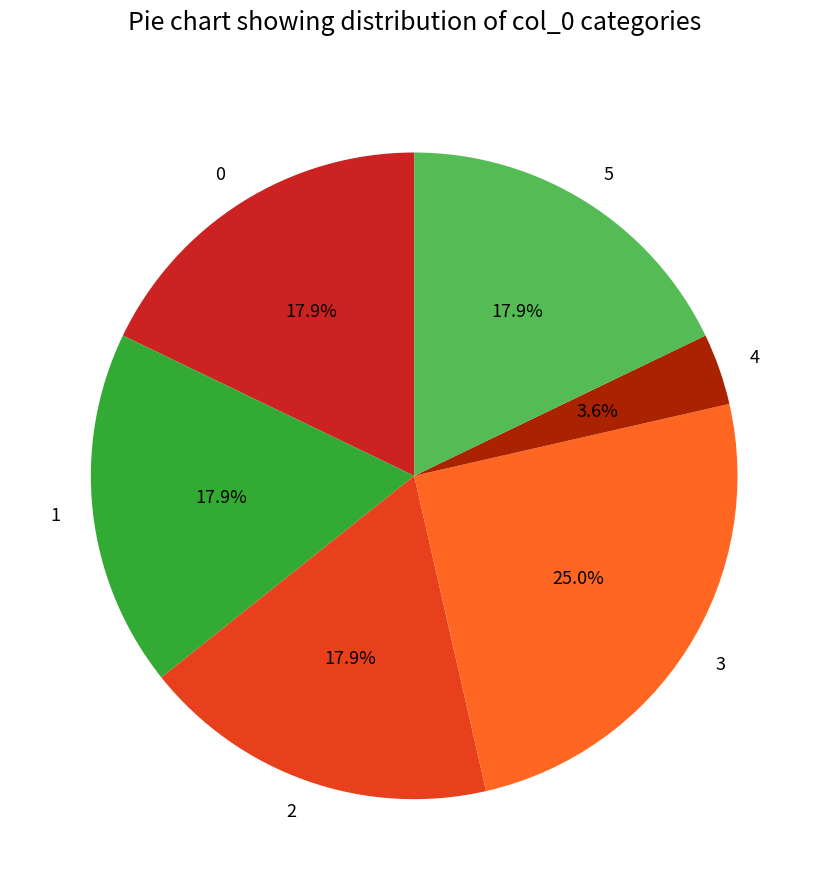

Between 3 and 4, which is larger?

3